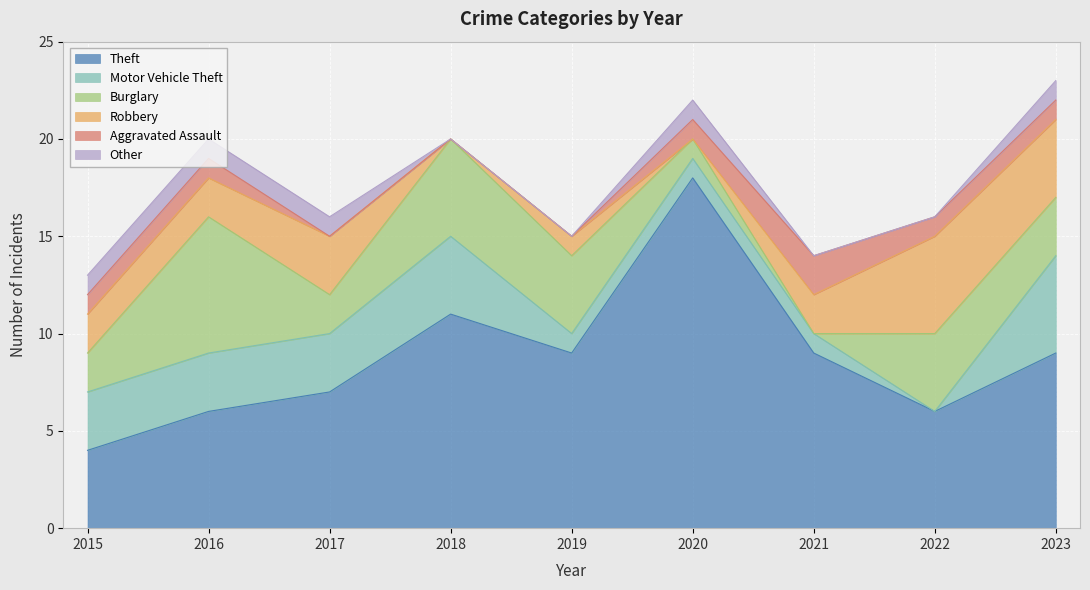

At which category does Motor Vehicle Theft reach its first local valley?

2022